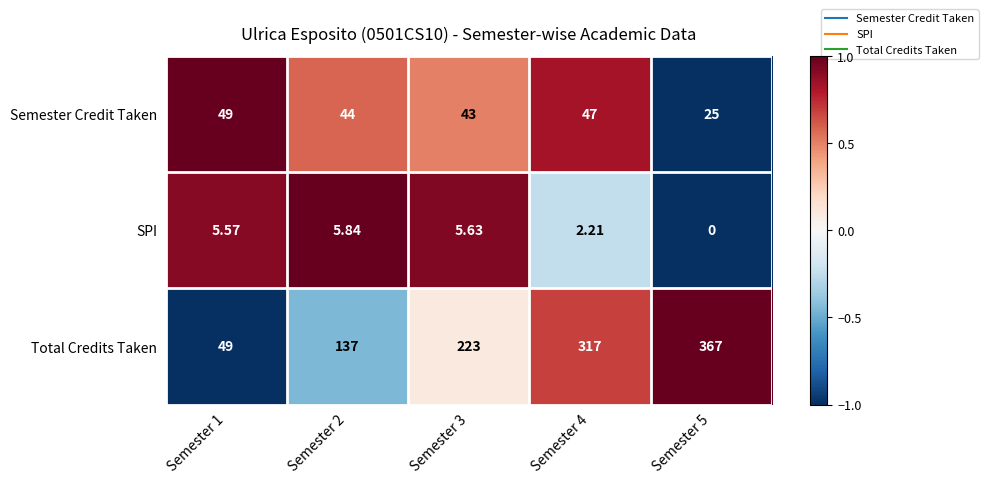

List the series in order of their overall mean, lowest first.

SPI, Semester Credit Taken, Total Credits Taken